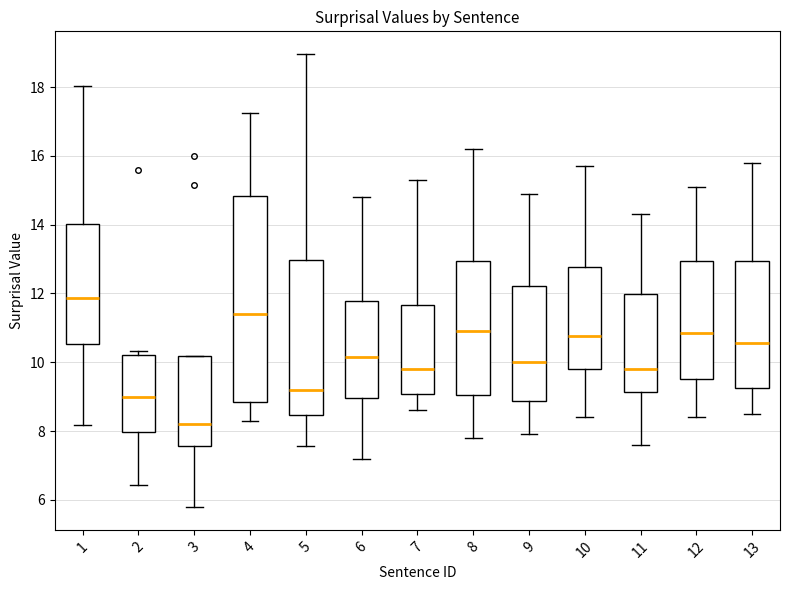

Reading left to right, transcribe this box plot: for each box, give where its median line is, the range the box spans, and where its two whiskers end, as read against the y-axis. The values are not printed on the chart, so give them approximately, as read against the axis.

1: median 11.8, box 10.6 to 14.0, whiskers 8.2 to 18.0
2: median 9.0, box 8.0 to 10.2, whiskers 6.4 to 10.4
3: median 8.2, box 7.6 to 10.2, whiskers 5.8 to 10.2
4: median 11.4, box 8.8 to 14.8, whiskers 8.2 to 17.2
5: median 9.2, box 8.4 to 13.0, whiskers 7.6 to 19.0
6: median 10.2, box 9.0 to 11.8, whiskers 7.2 to 14.8
7: median 9.8, box 9.0 to 11.6, whiskers 8.6 to 15.4
8: median 11.0, box 9.0 to 13.0, whiskers 7.8 to 16.2
9: median 10.0, box 8.8 to 12.2, whiskers 8.0 to 15.0
10: median 10.8, box 9.8 to 12.8, whiskers 8.4 to 15.8
11: median 9.8, box 9.2 to 12.0, whiskers 7.6 to 14.4
12: median 10.8, box 9.6 to 13.0, whiskers 8.4 to 15.2
13: median 10.6, box 9.2 to 13.0, whiskers 8.6 to 15.8